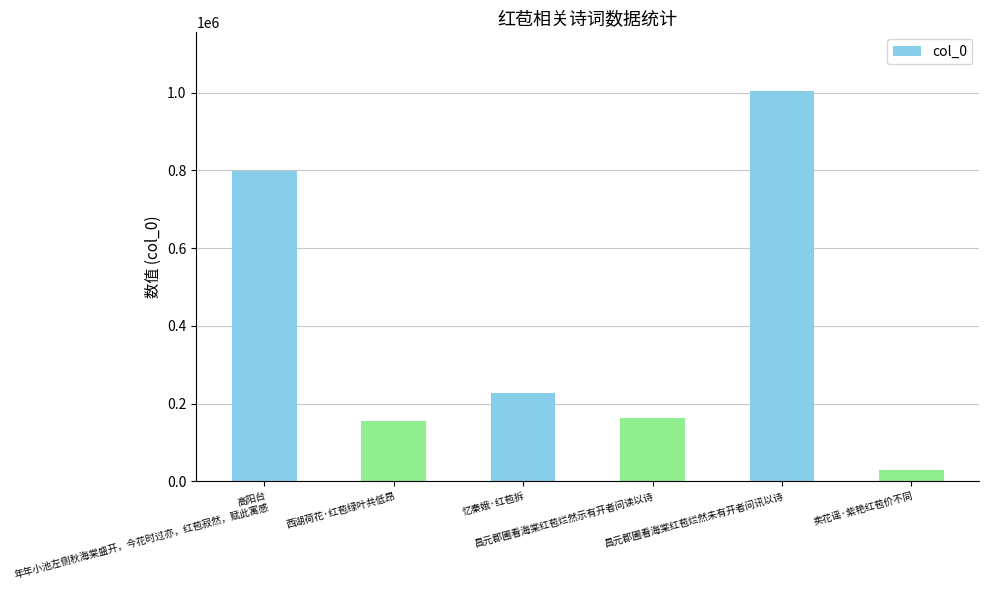

What is the difference between the values at 高阳台 年年小池左侧秋海棠盛开，今花时过亦，红苞寂然，赋此寓感 and 昌元郡圃看海棠红苞烂然未有开者问讯以诗?

206697